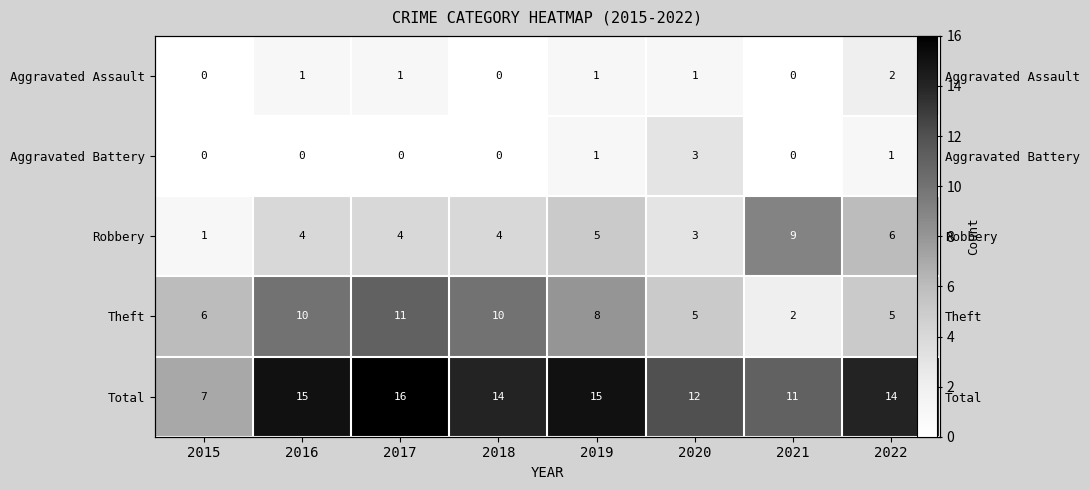

Which has a higher value, 2016 or 2022?

2022